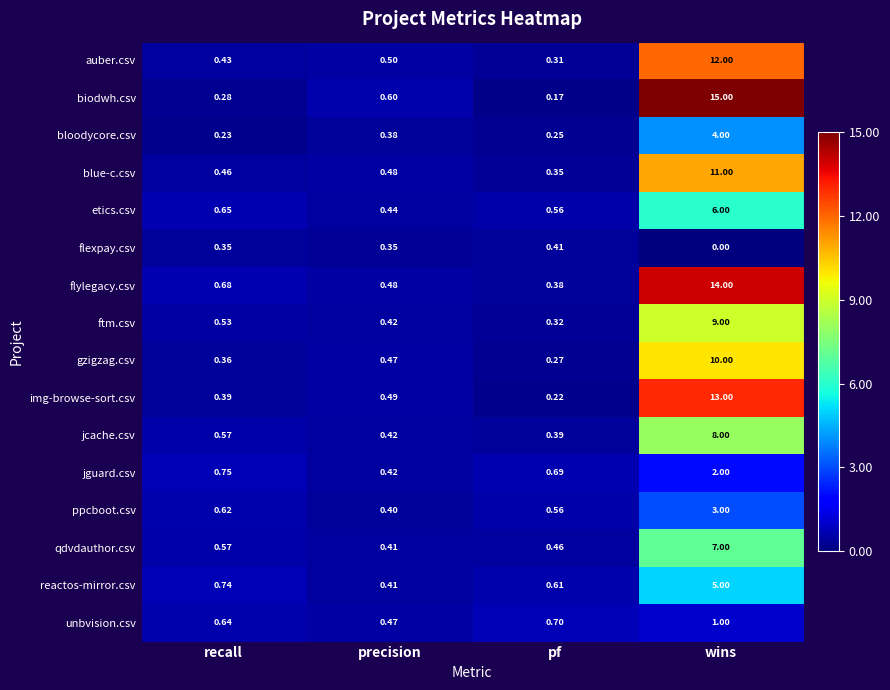

Which category has the highest value across all series?

wins